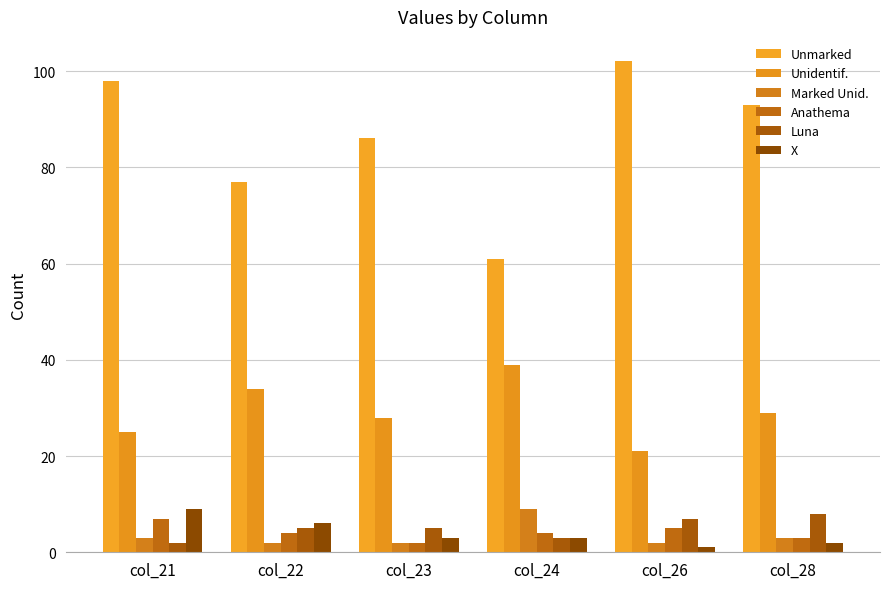

At how many categories does at least one series exceed 64?

5